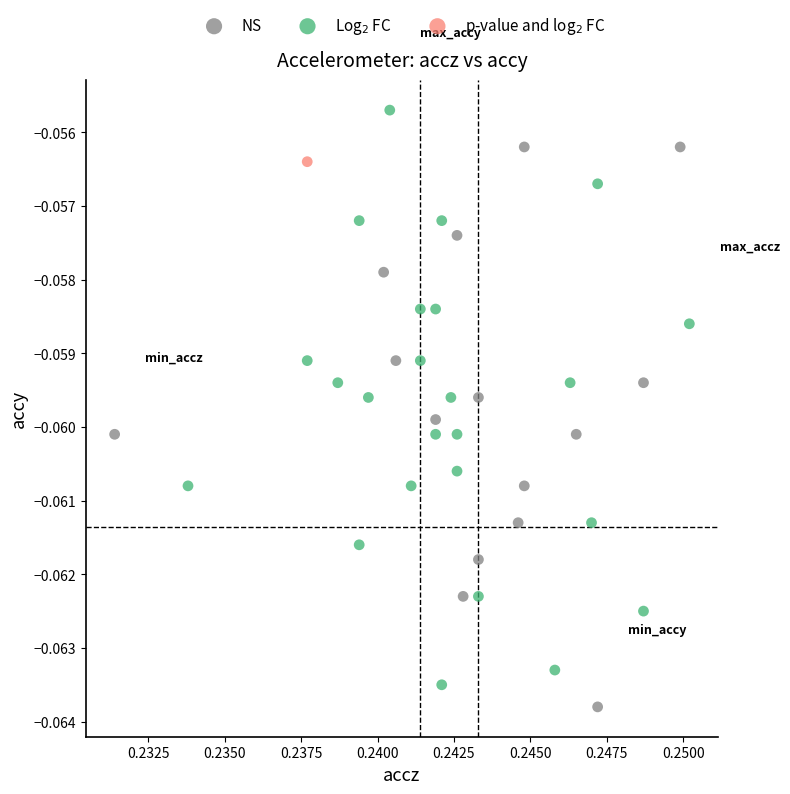

Which series reaches the minimum Y coordinate?

NS